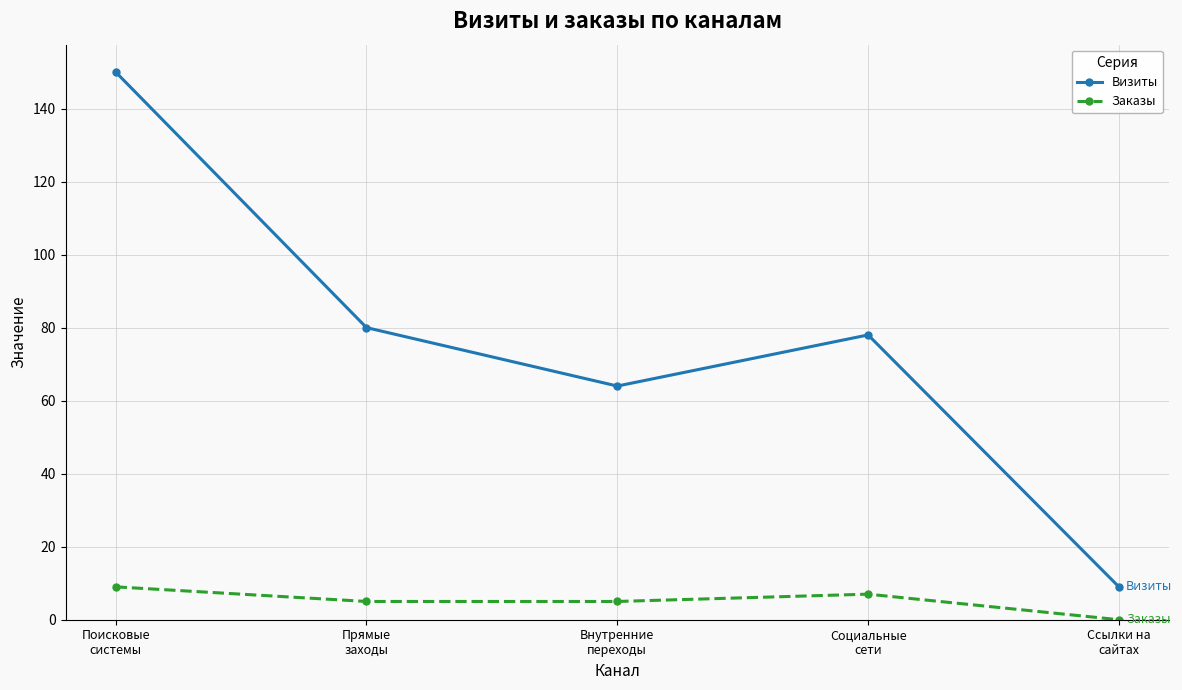

The Заказы series shows 2 at Социальные
сети. True or false?

False